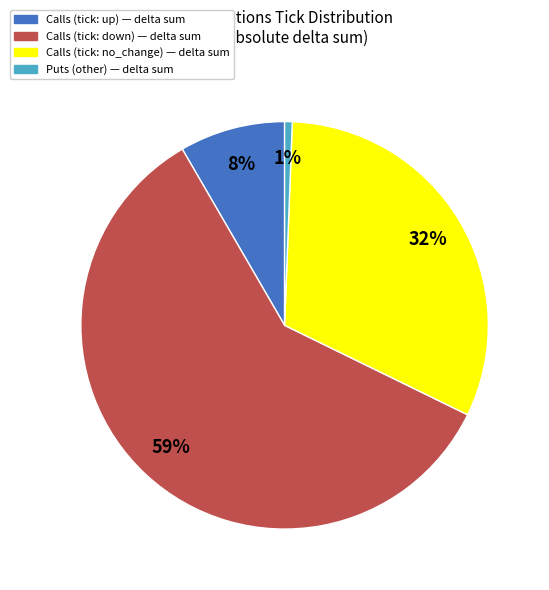

Is there a majority slice in this chart?

Yes